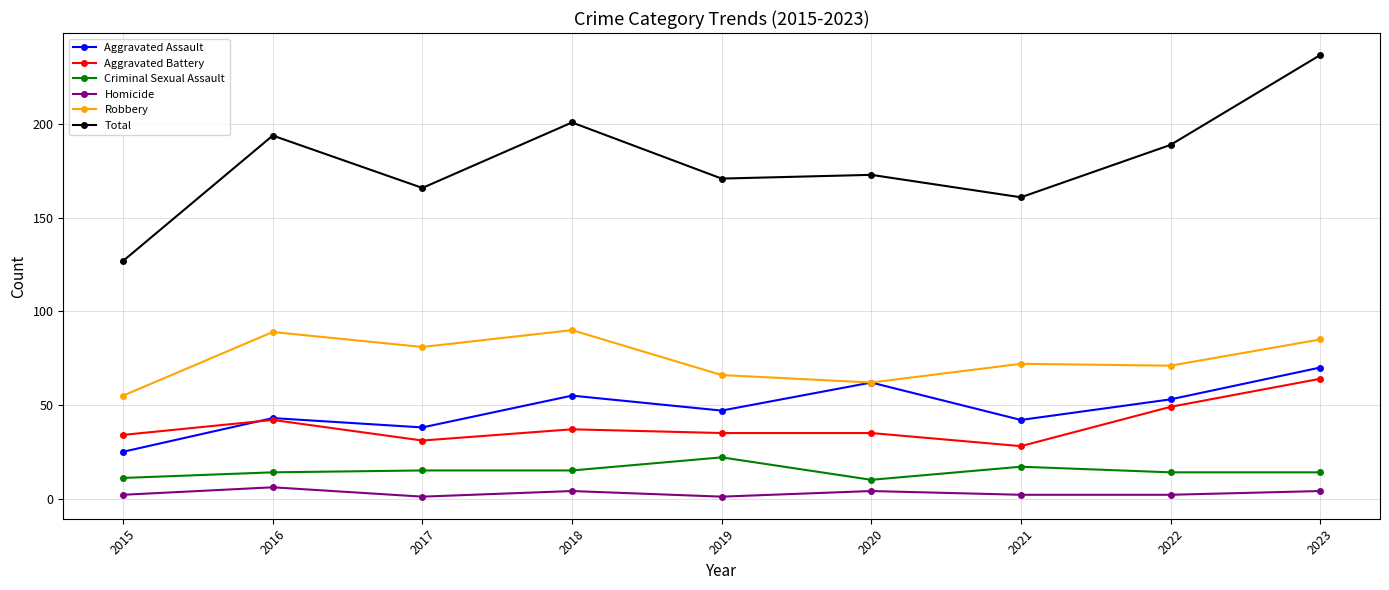

What is the total value across all series at 2019?

342